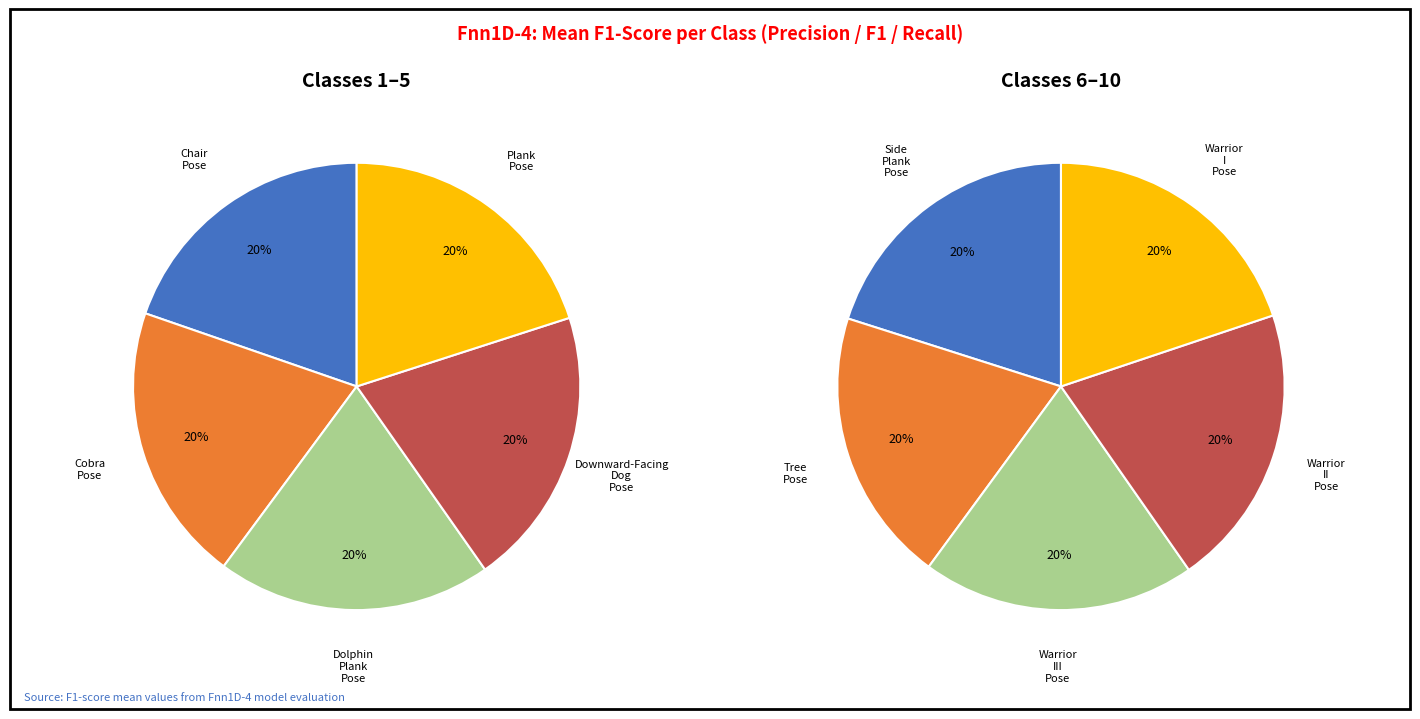

What is the largest slice in the pie chart?

Downward-Facing_Dog_Pose